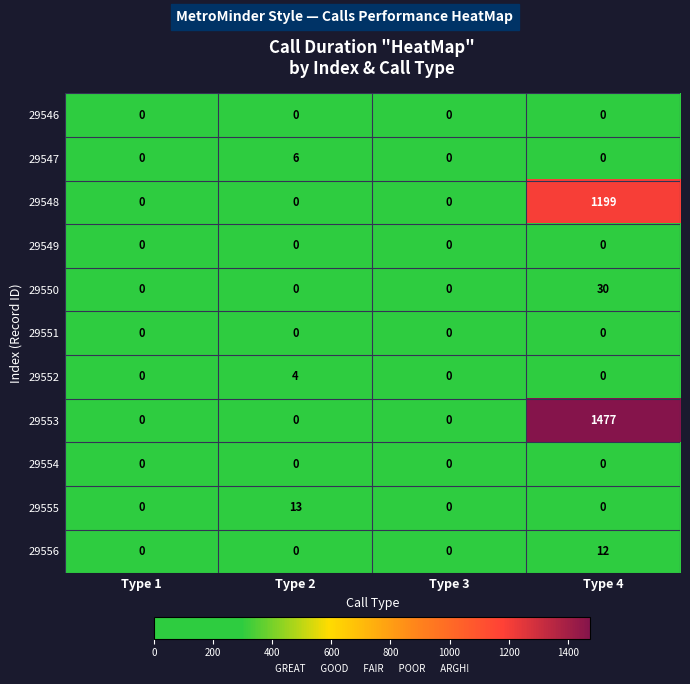

Which category has the highest value across all series?

Type 4